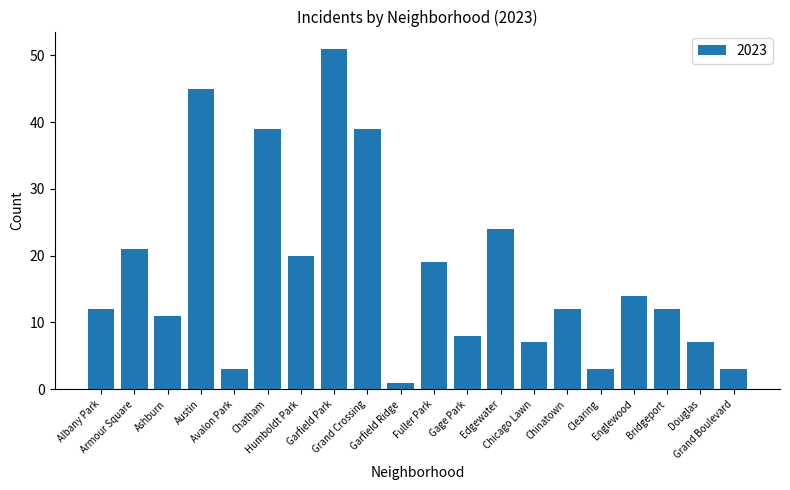

How many data points does each series have?

20